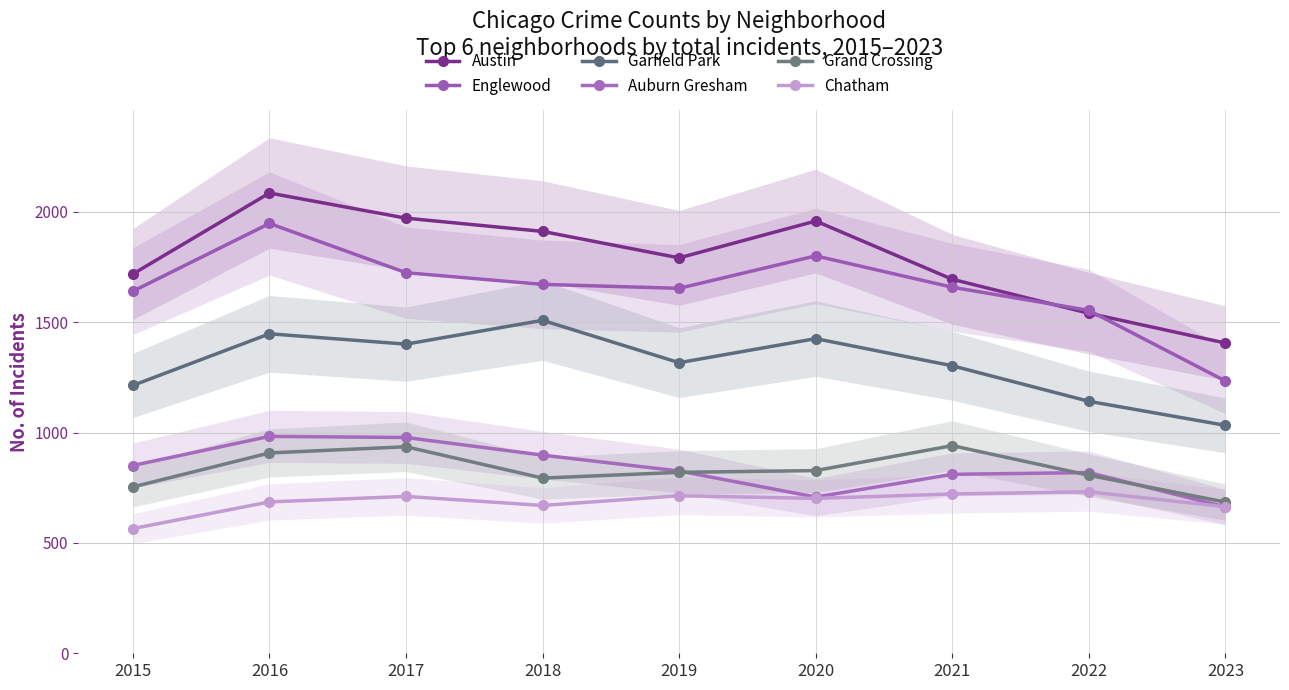

What is the minimum value shown in the chart?

565